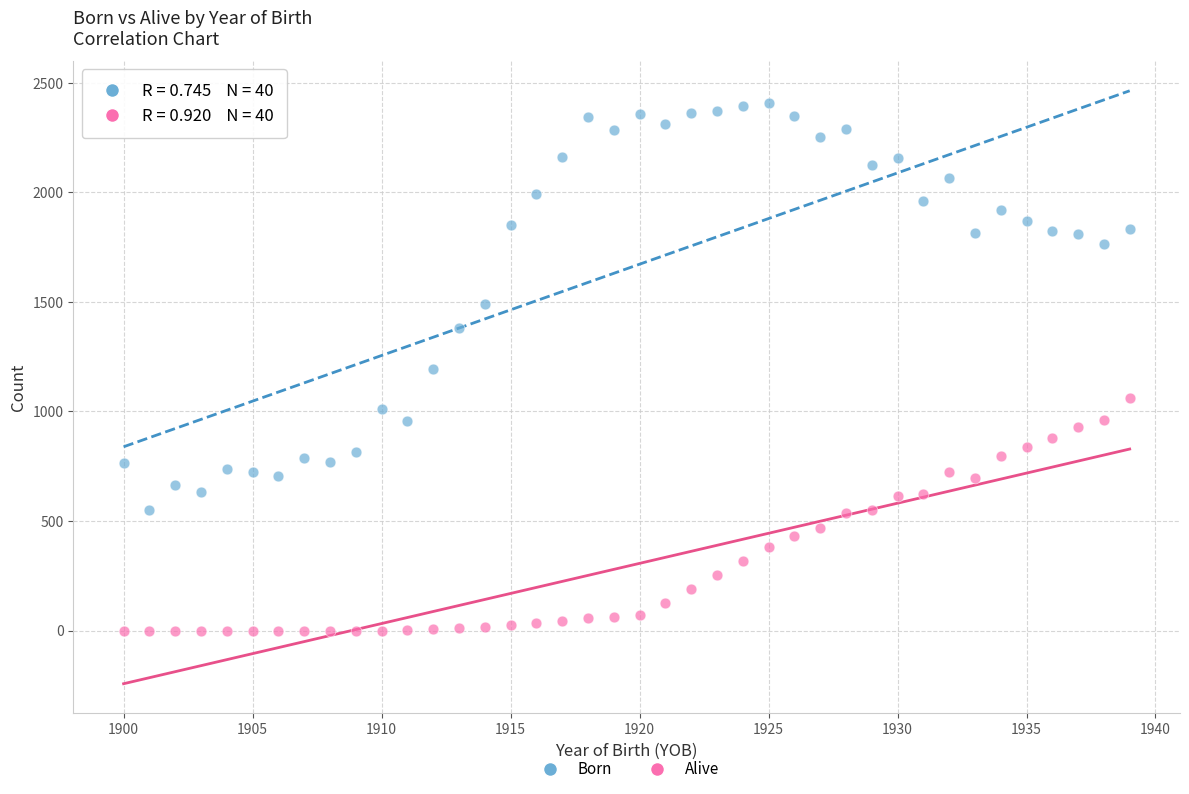

What is the X range (max minus min) for the scatter plot?

39